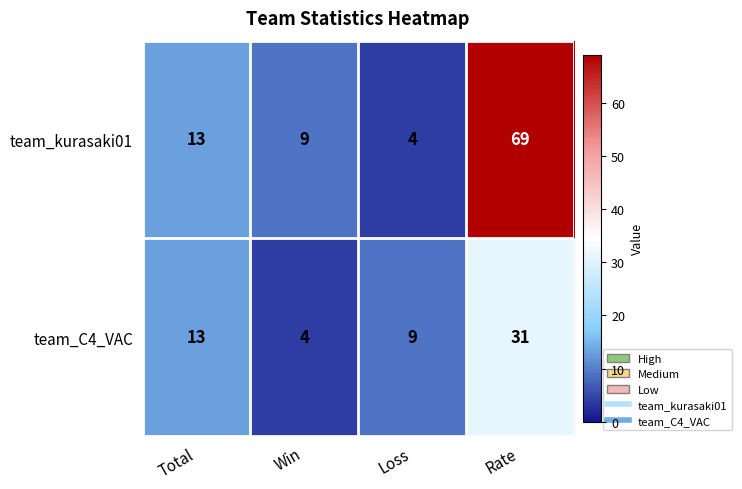

What is the smallest value displayed?

4